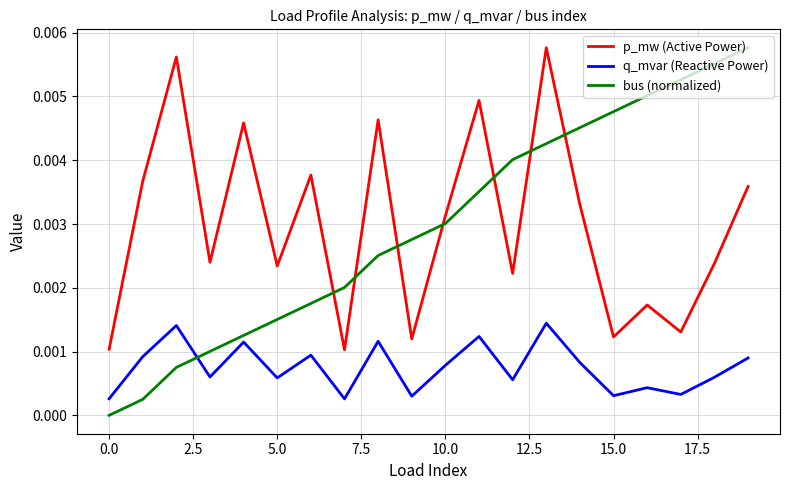

Which series has the widest spread of values?

bus (normalized)